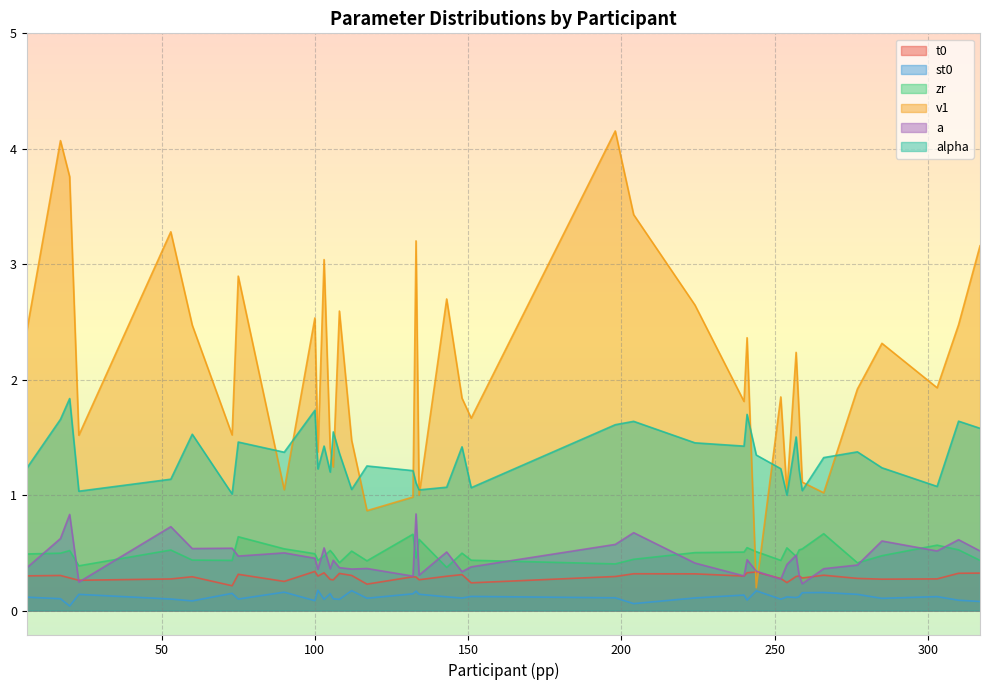

What is the total value across all series at 303?

4.5